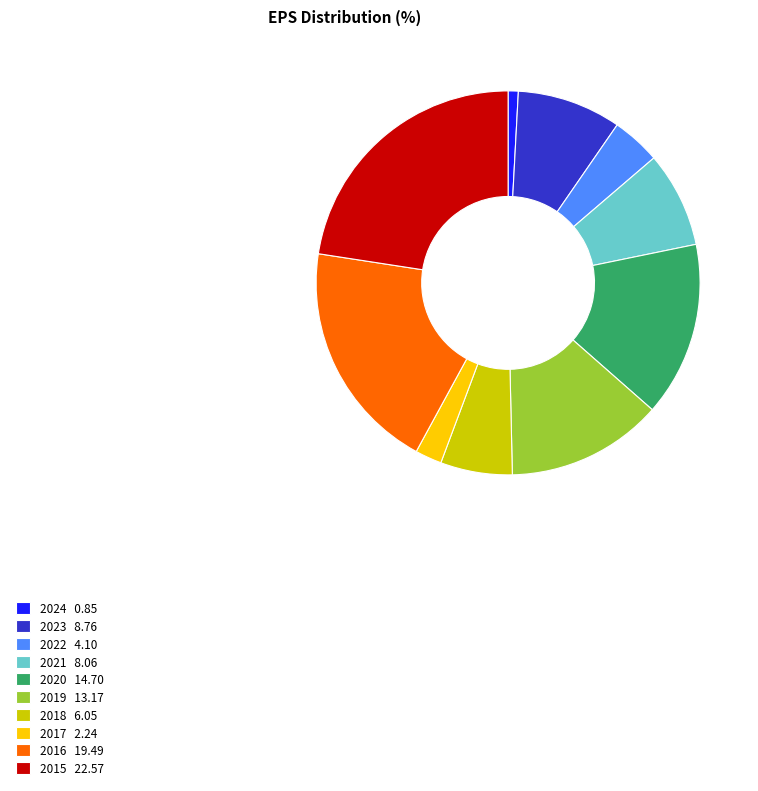

What is the ratio of the value at 2016 19.49 to the value at 2021 8.06?

2.4